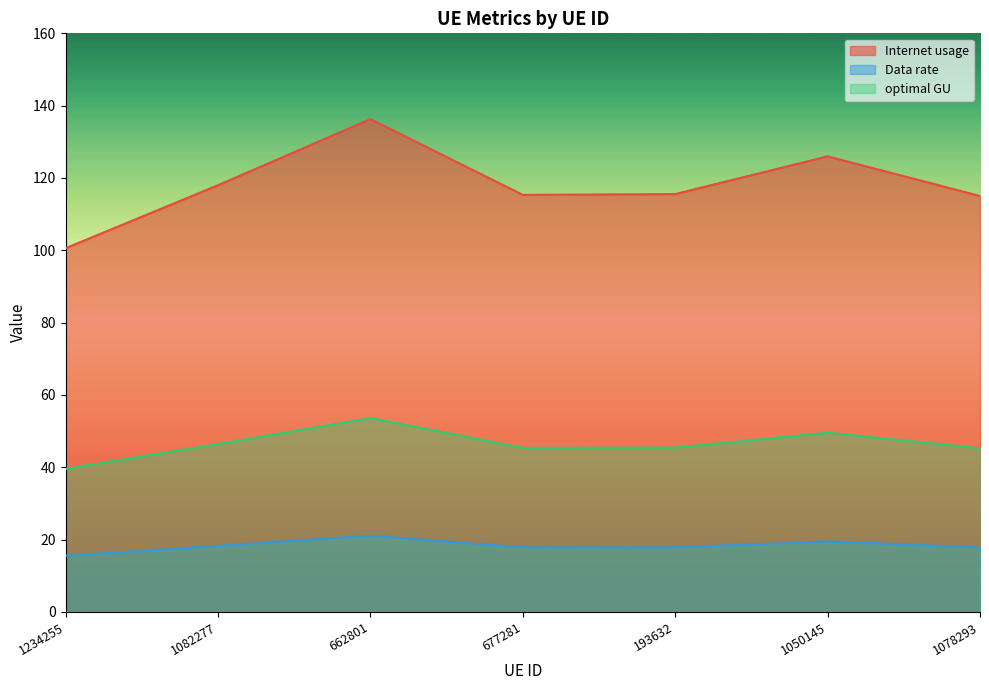

What is the approximate value of Data rate at 1078293?

17.8